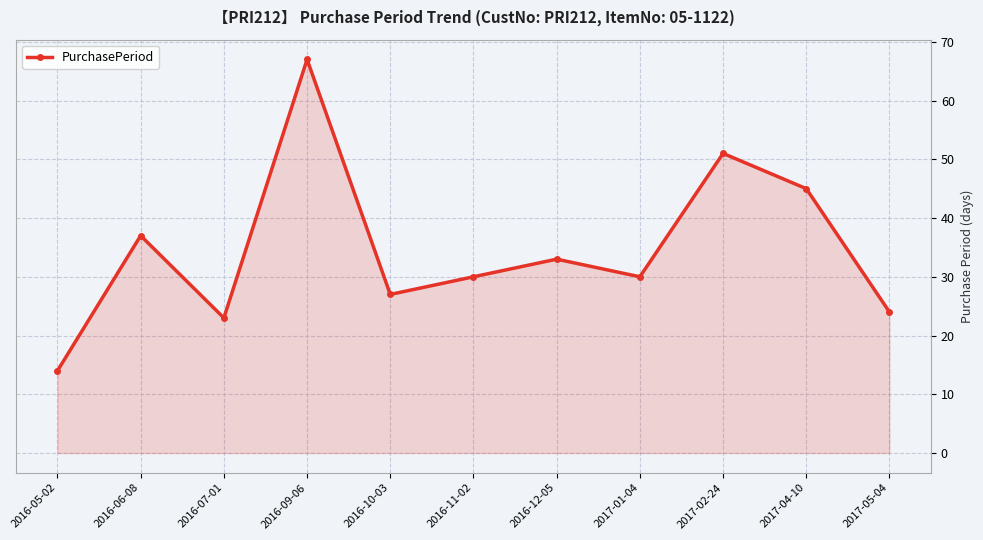

Does the chart have visible grid lines?

Yes